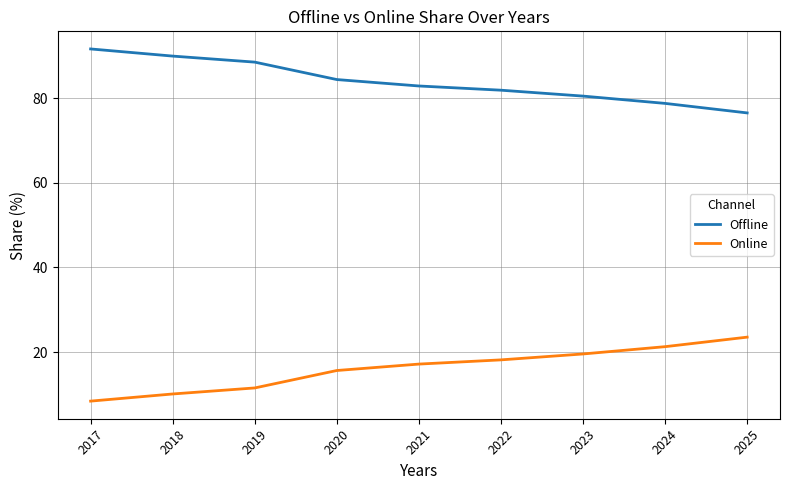

Is it true that Online equals 23.5 at 2025?

True